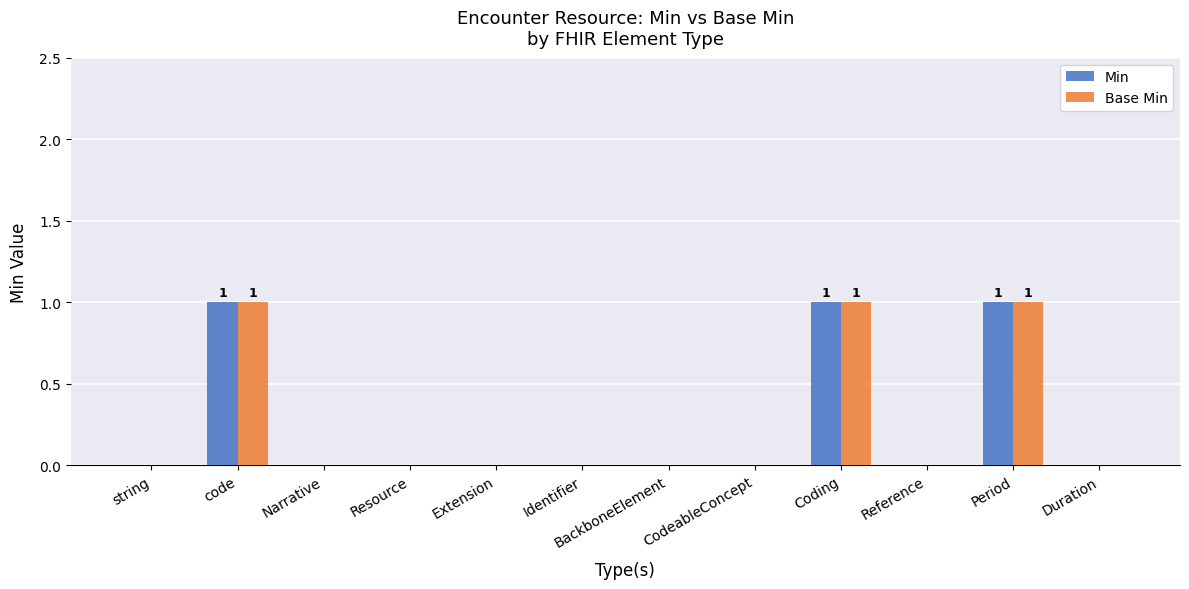

Count the number of data series in this chart.

2